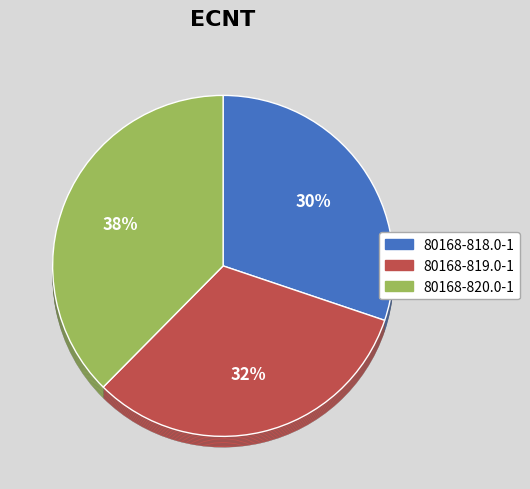

Count the number of slices in the pie.

3